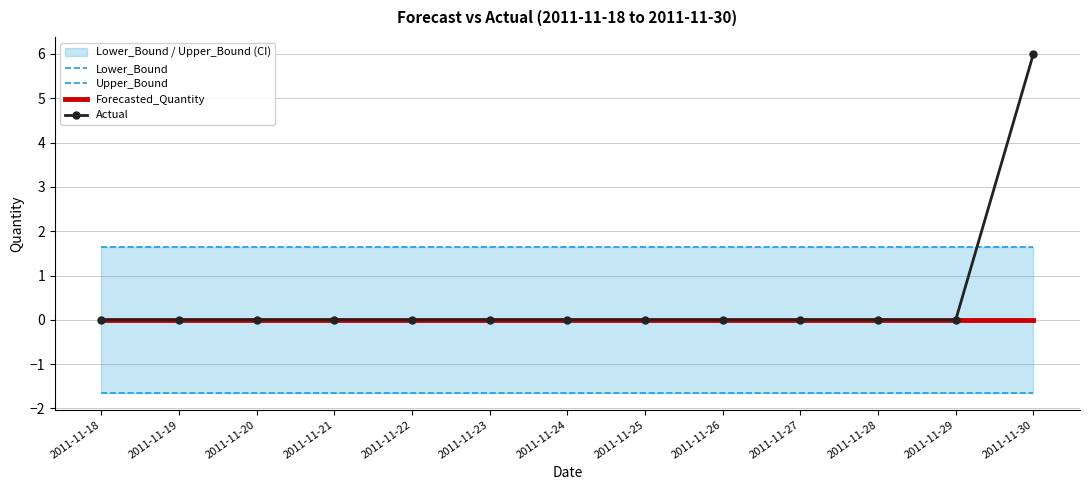

Is this an area chart (filled region under the line)?

No